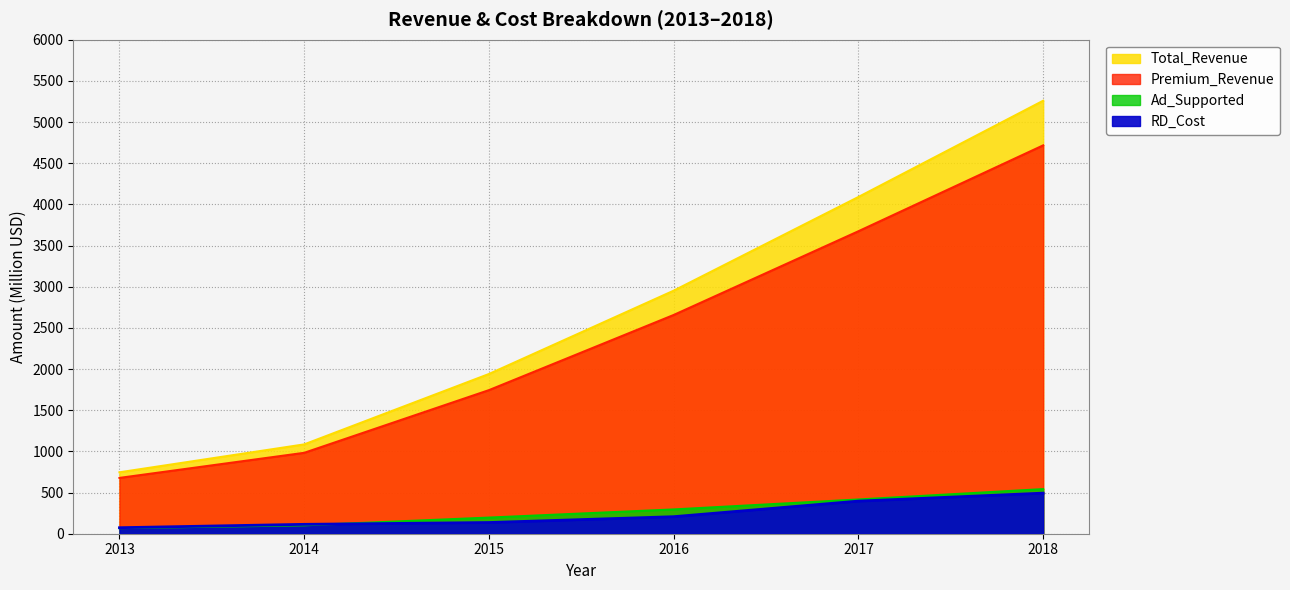

True or false: Ad_Supported has a value of 801.7 at 2018.

False